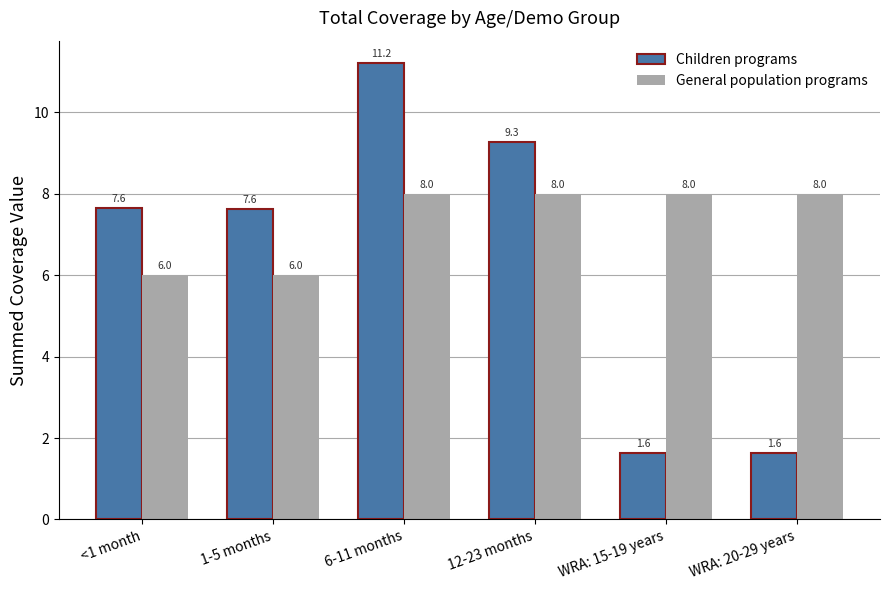

At 1-5 months, list the series in order from smallest to largest.

General population programs, Children programs